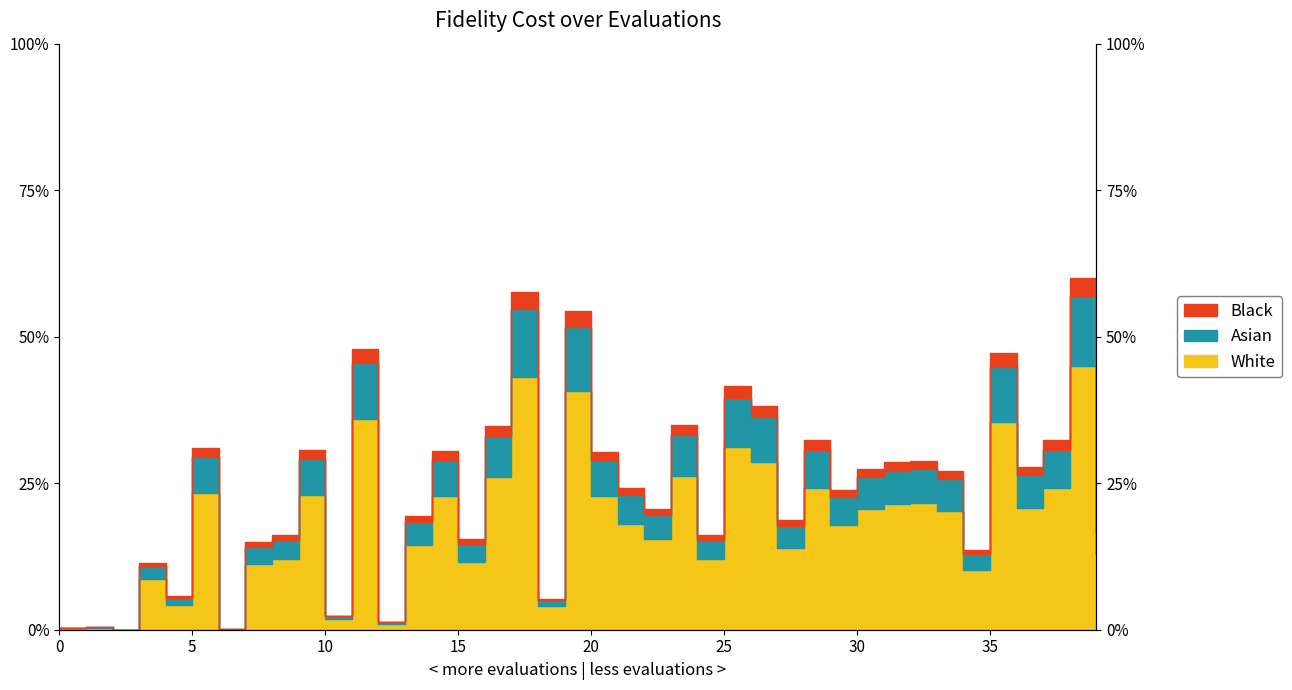

Where is the first local maximum?

1